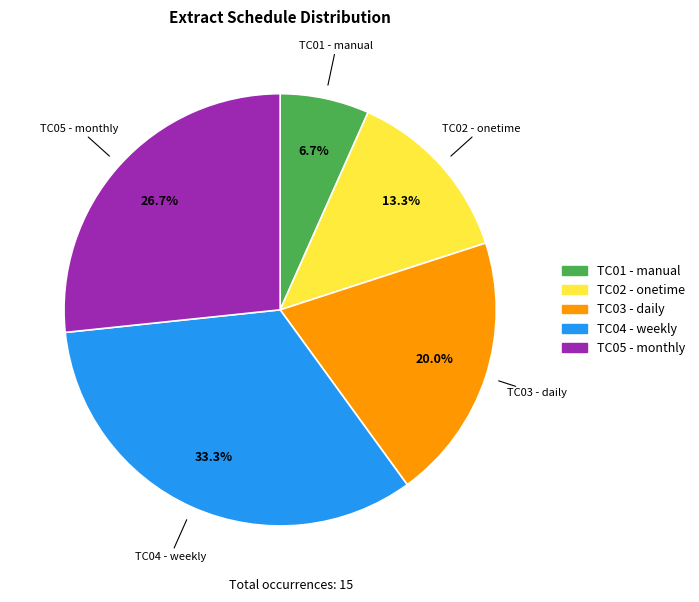

Which slice is the largest?

TC04 - weekly